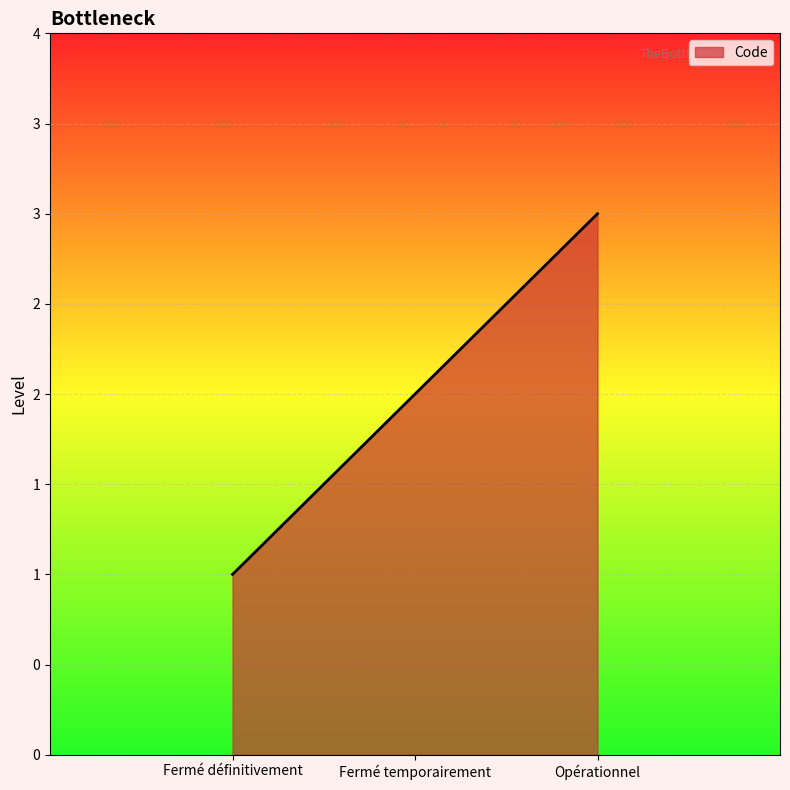

Reading left to right, list all the values displayed in this chart.

Fermé définitivement=1	Fermé temporairement=2	Opérationnel=3